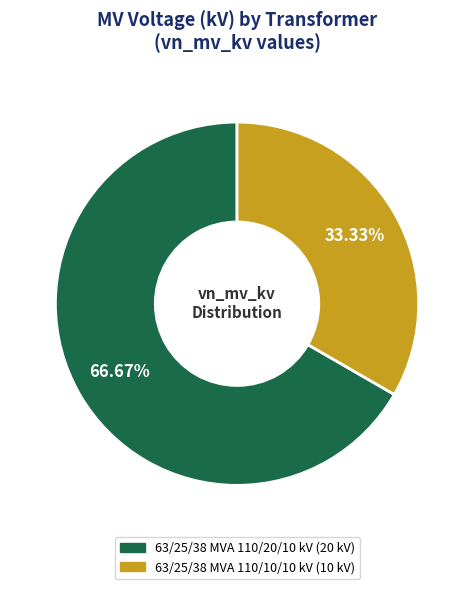

Which slice is the smallest?

63/25/38 MVA 110/10/10 kV